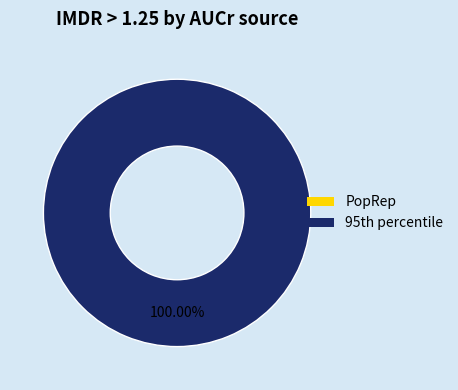

How many segments does this pie chart have?

2